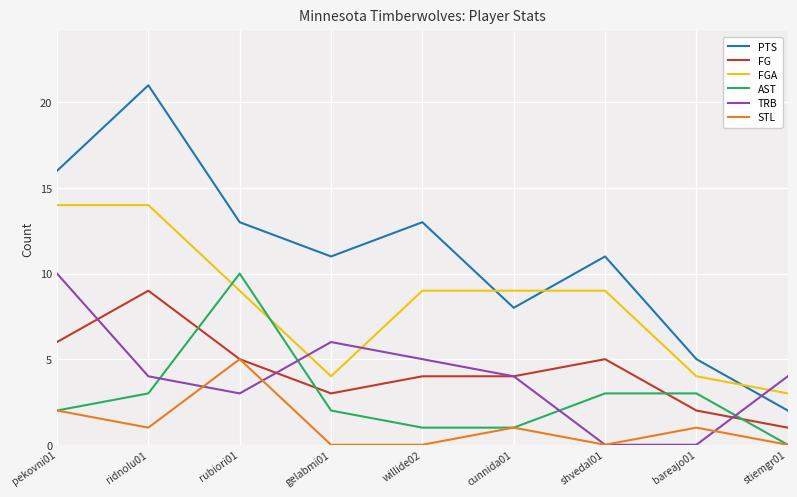

Is it true that PTS equals 13 at rubiori01?

True